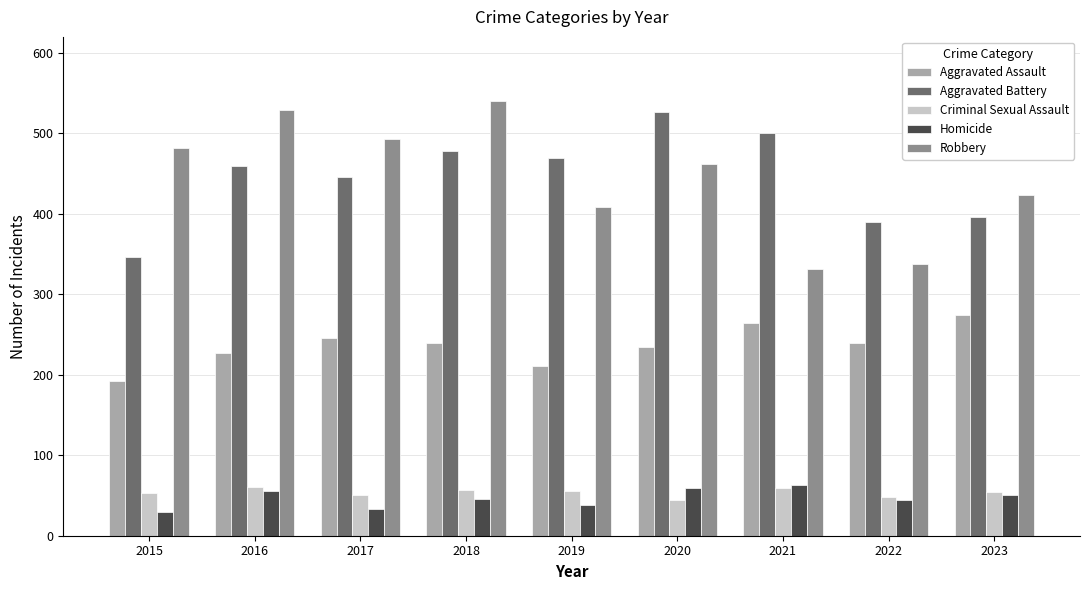

What is the sum of all Homicide values?

419